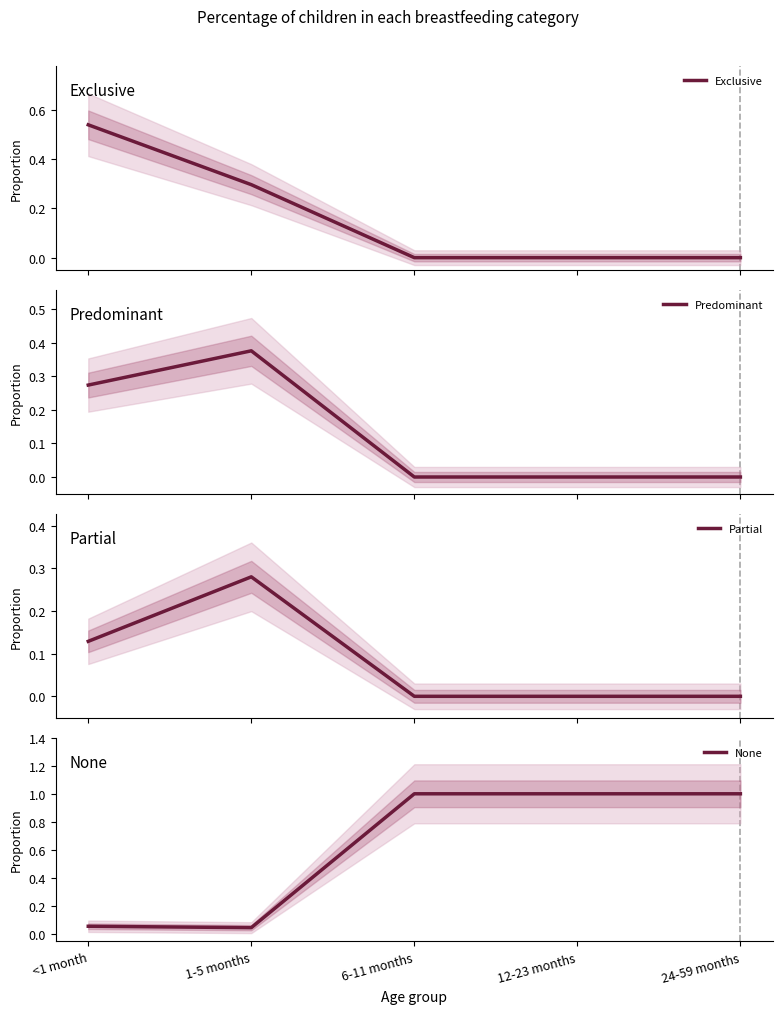

What is the total value across all series at 6-11 months?

1.0